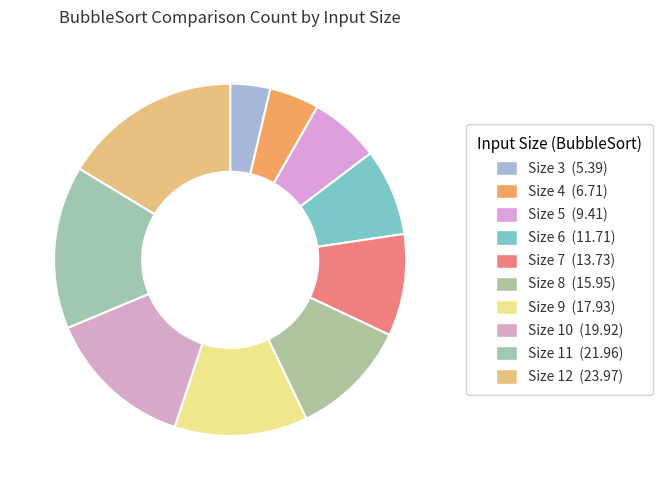

Which category has the smallest portion of the pie?

3